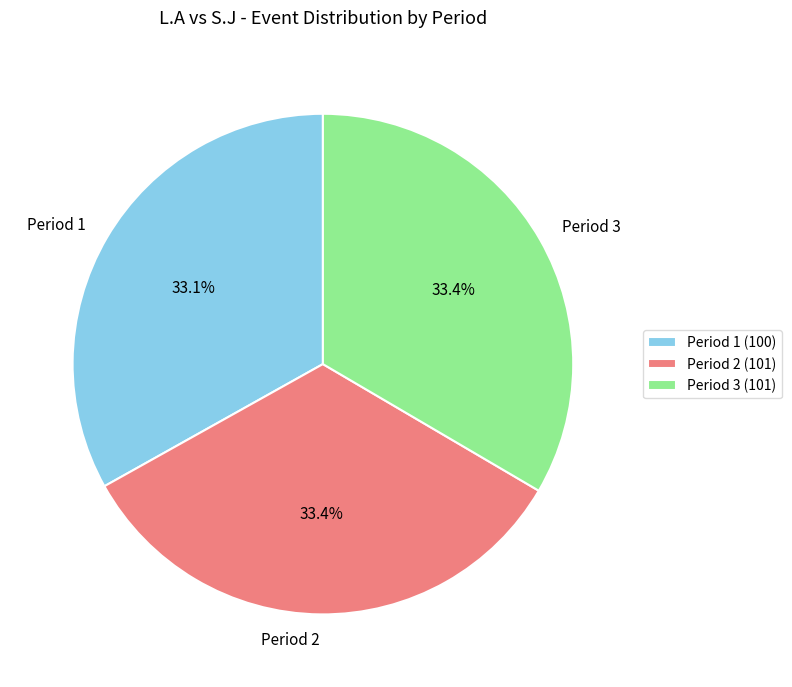

Does any single category account for the majority?

No